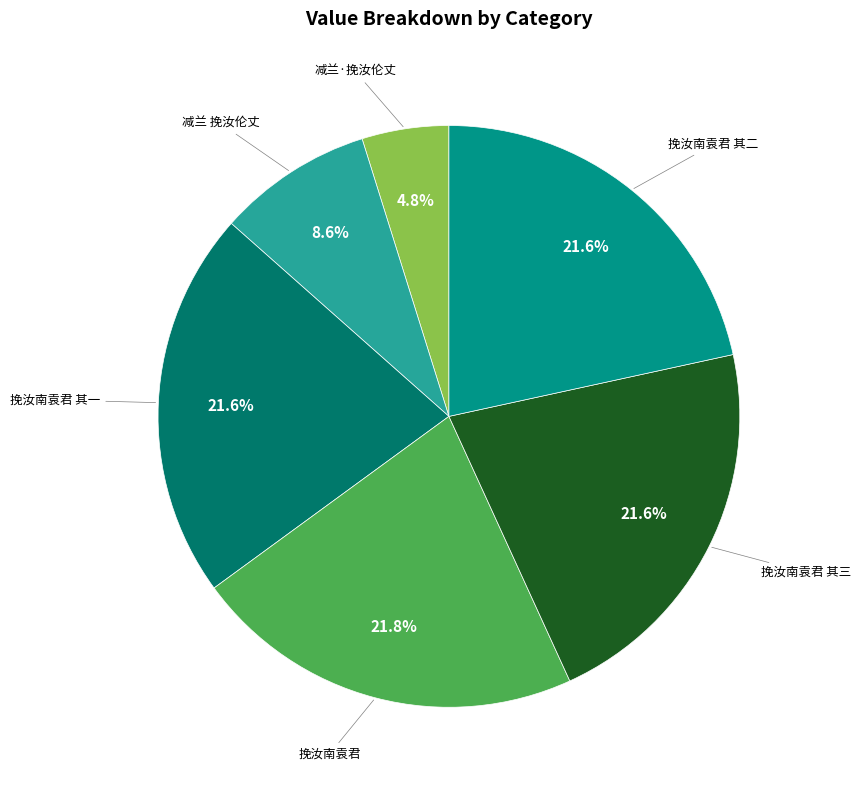

Is there any slice that represents more than half of the pie?

No